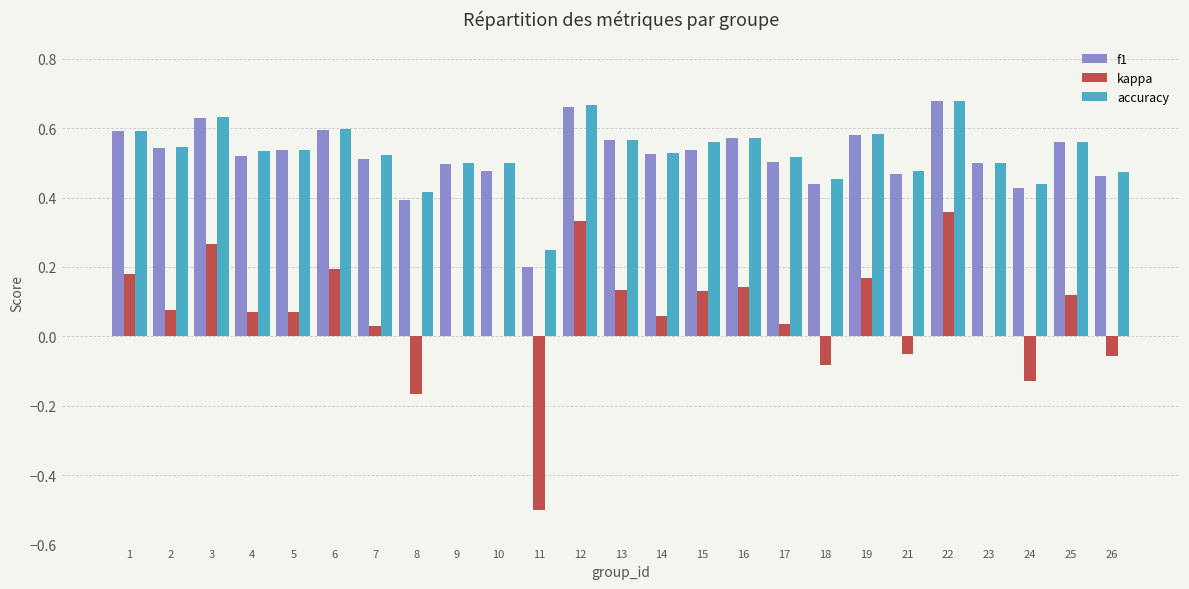

Which series changed the most between 14 and 17?

kappa